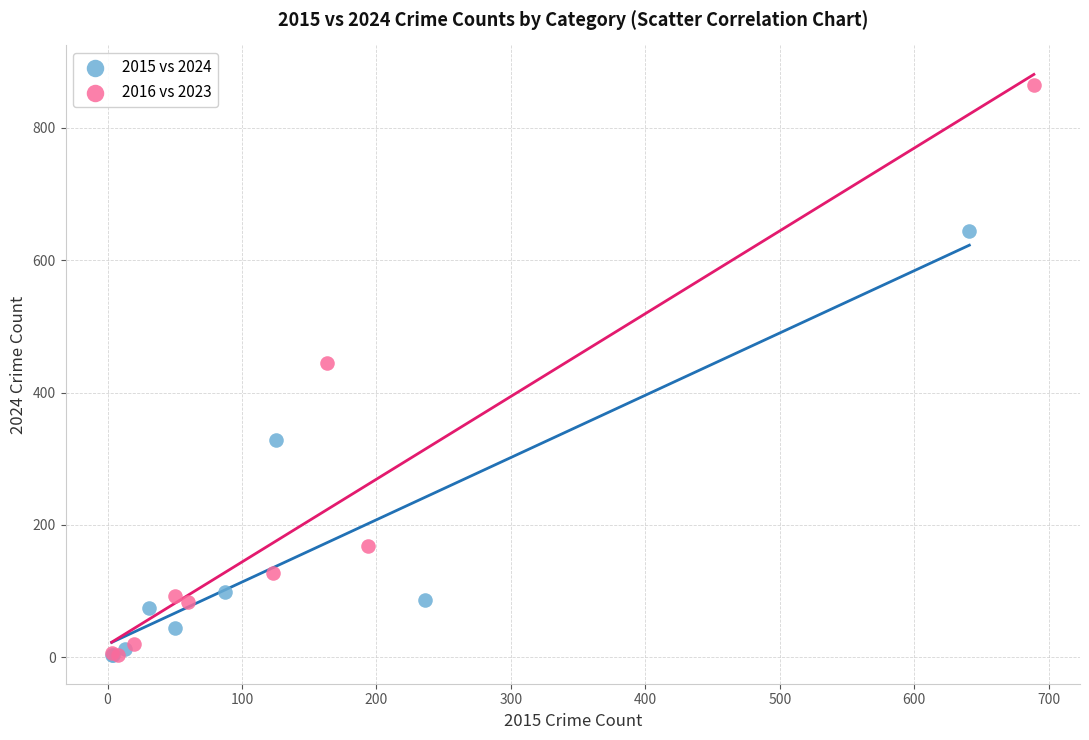

Which series contains the highest Y value?

2016 vs 2023